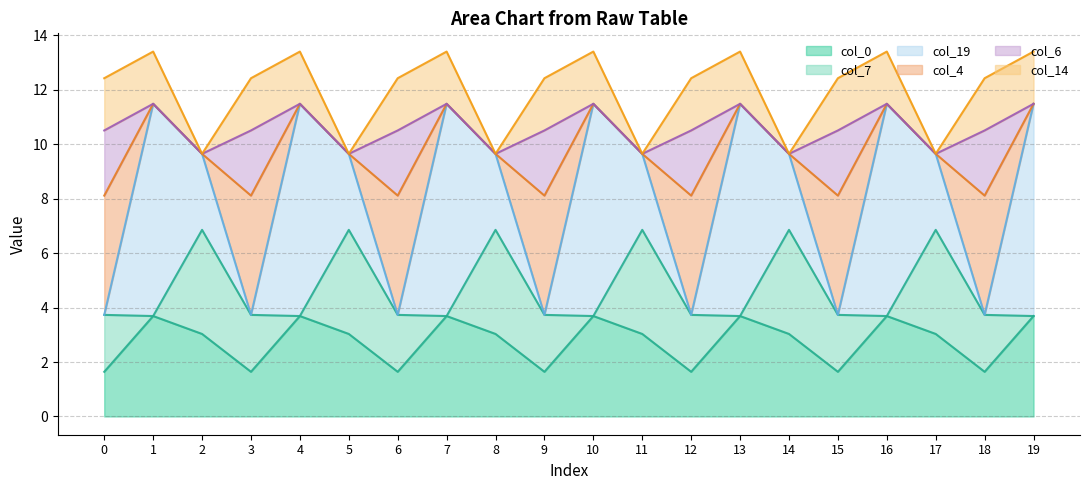

What is the maximum value for col_0?

3.7